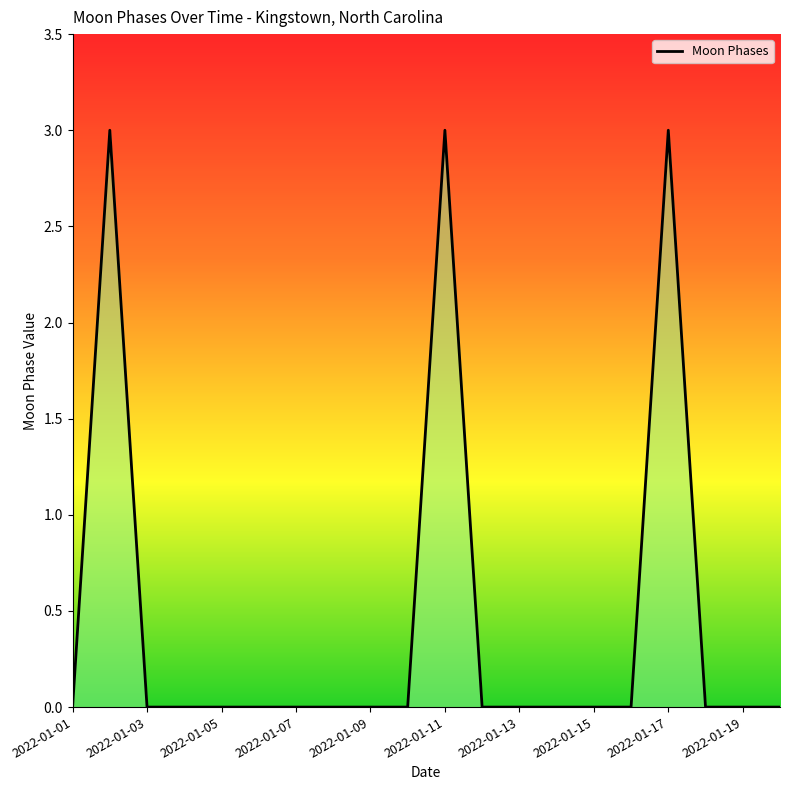

What is the greatest value displayed?

3